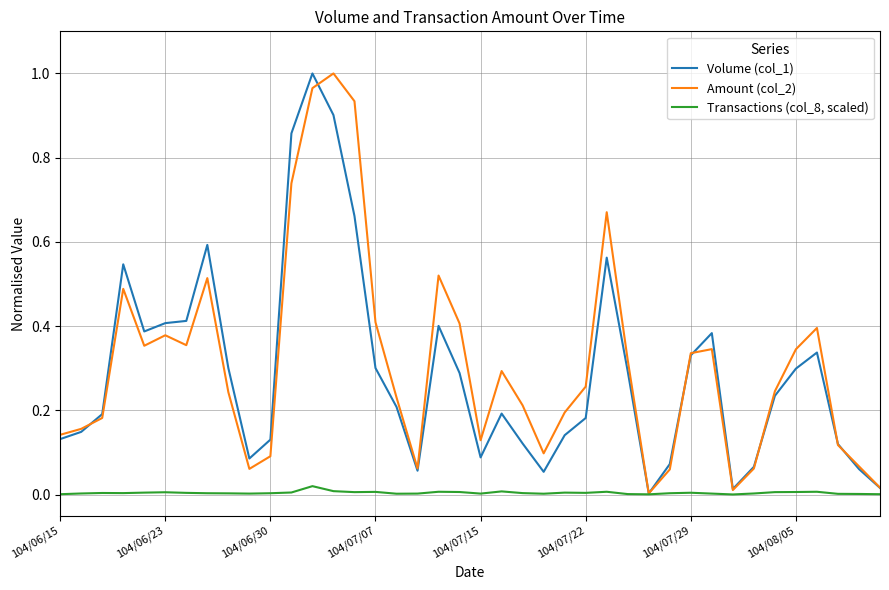

How many distinct data groups are displayed?

3